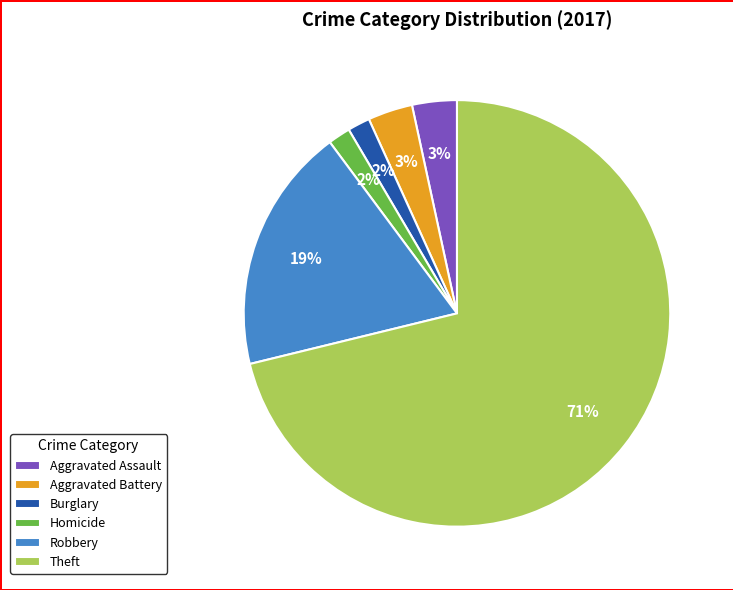

To the nearest percent, what portion does Homicide represent?

2%